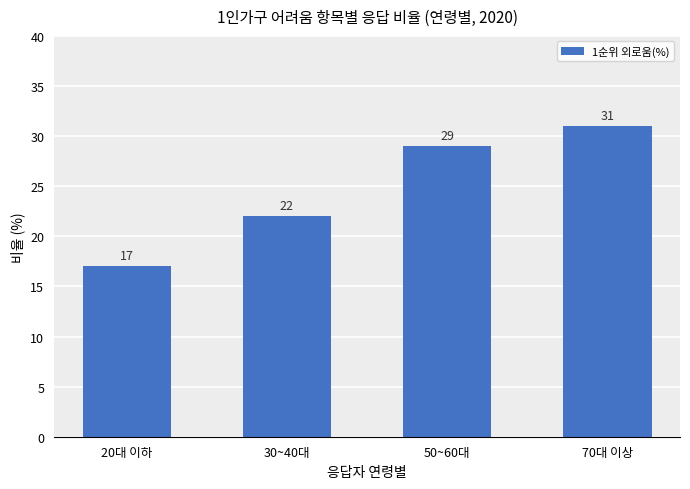

Which has a higher value, 30~40대 or 20대 이하?

30~40대